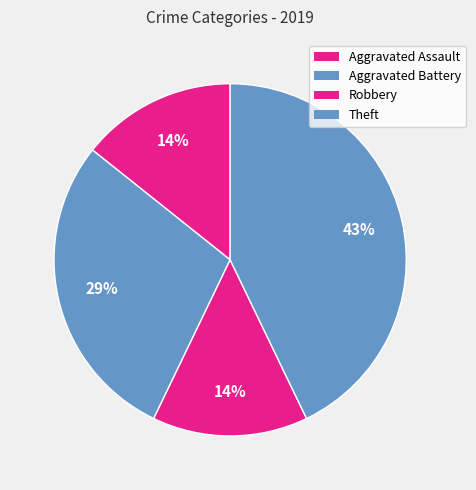

What percentage is NOT represented by Theft?

57.1%